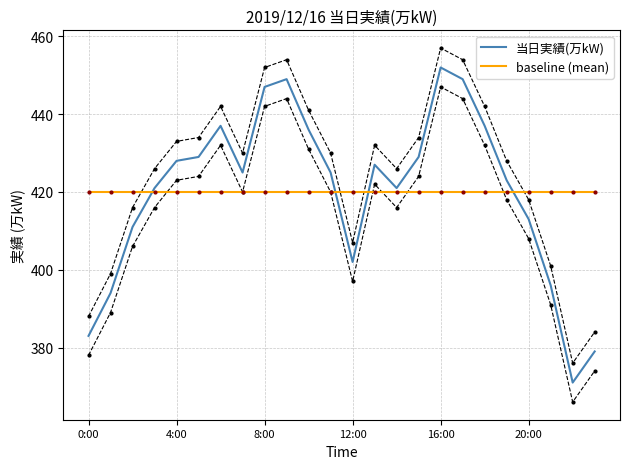

Rank the series by their average value, from highest to lowest.

当日実績(万kW), baseline (mean)